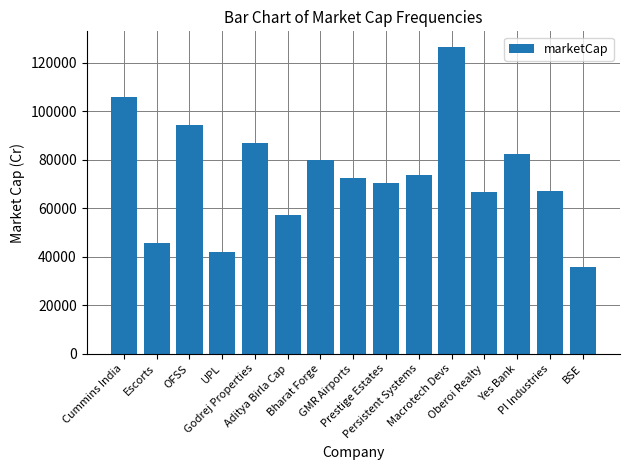

What is the difference between the values at BSE and Oberoi Realty?

31079.5